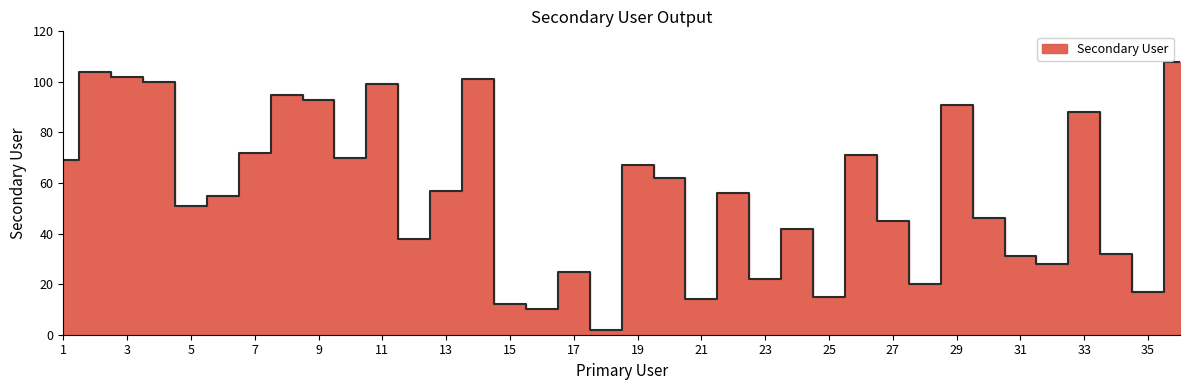

How many lines are shown in the chart?

1